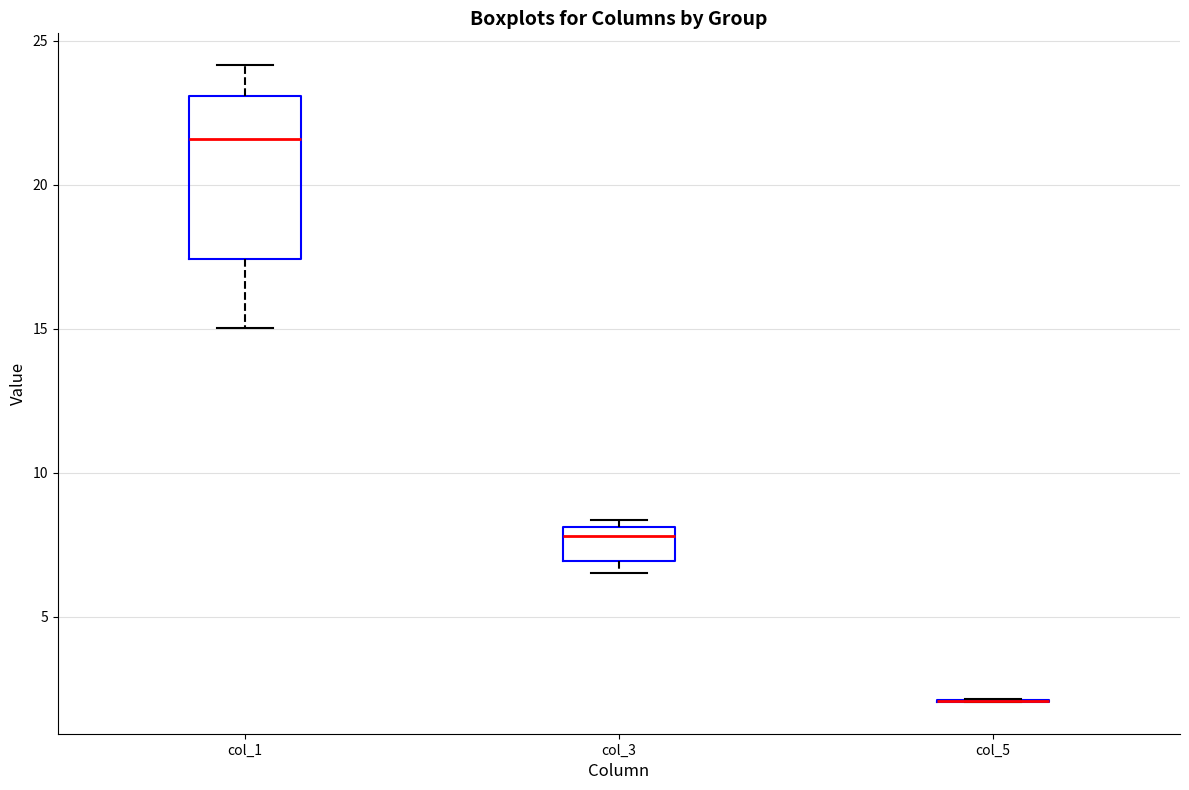

Reading left to right, read every box against the y-axis: the position of its median line, the range the box covers, and the ends of its whiskers. The values are not printed on the chart, so give them approximately, as read against the axis.

col_1: median 21.5, box 17.5 to 23.0, whiskers 15.0 to 24.0
col_3: median 8.0 (just below the box's upper edge), box 7.0 to 8.0, whiskers 6.5 to 8.5
col_5: box collapsed to a line at 2.0, whiskers 2.0 to 2.0